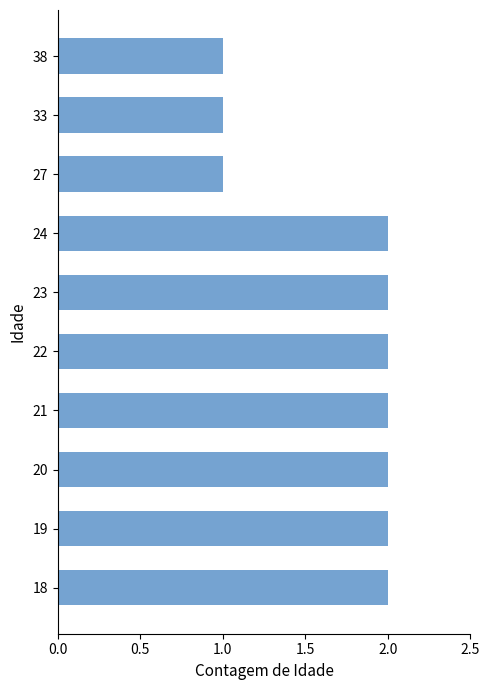

Between 23 and 33, which is larger?

23